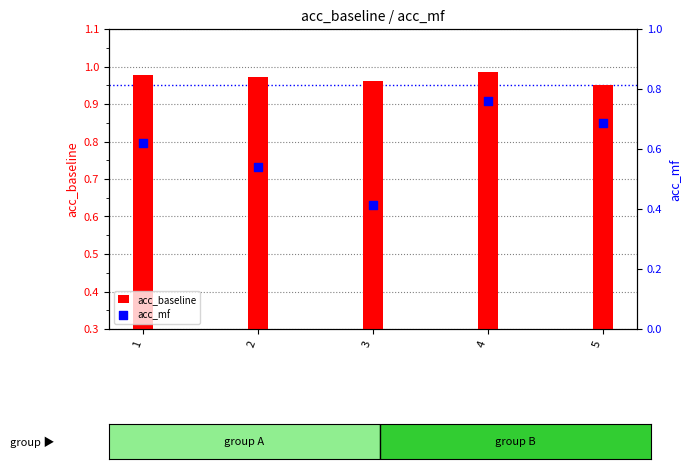

What are all the series names shown in the legend?

acc_baseline, acc_mf